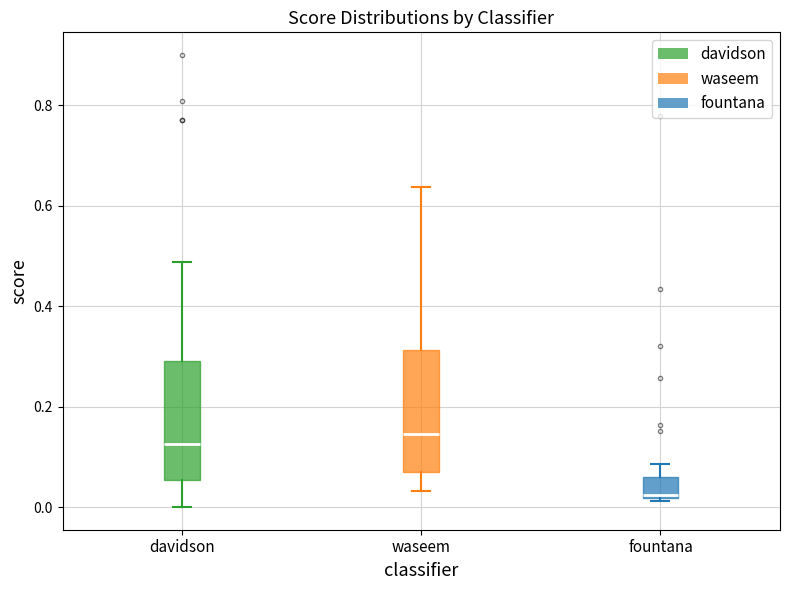

Reading left to right, read every box against the y-axis: the position of its median line, the range the box covers, and the ends of its whiskers. The values are not printed on the chart, so give them approximately, as read against the axis.

davidson: median 0.12, box 0.06 to 0.30, whiskers 0.00 to 0.48
waseem: median 0.14, box 0.06 to 0.32, whiskers 0.04 to 0.64
fountana: median 0.02 (just above the box's lower edge), box 0.02 to 0.06, whiskers 0.02 to 0.08